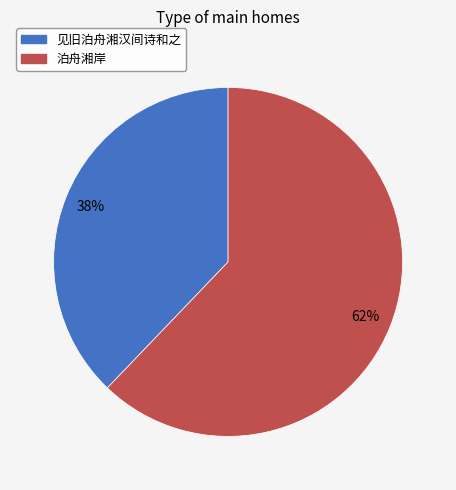

Combined, do 见旧泊舟湘汉间诗和之 and 泊舟湘岸 account for over 50%?

Yes